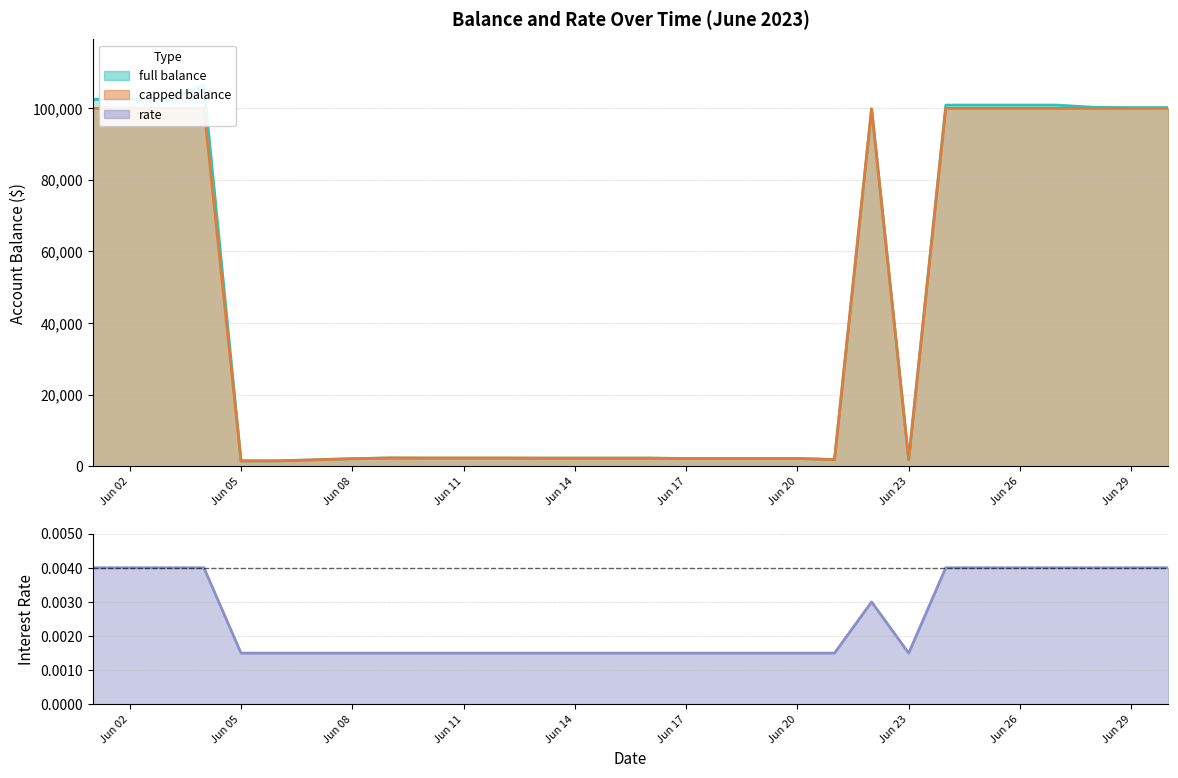

Where is the first local maximum for capped balance?

2023-06-09